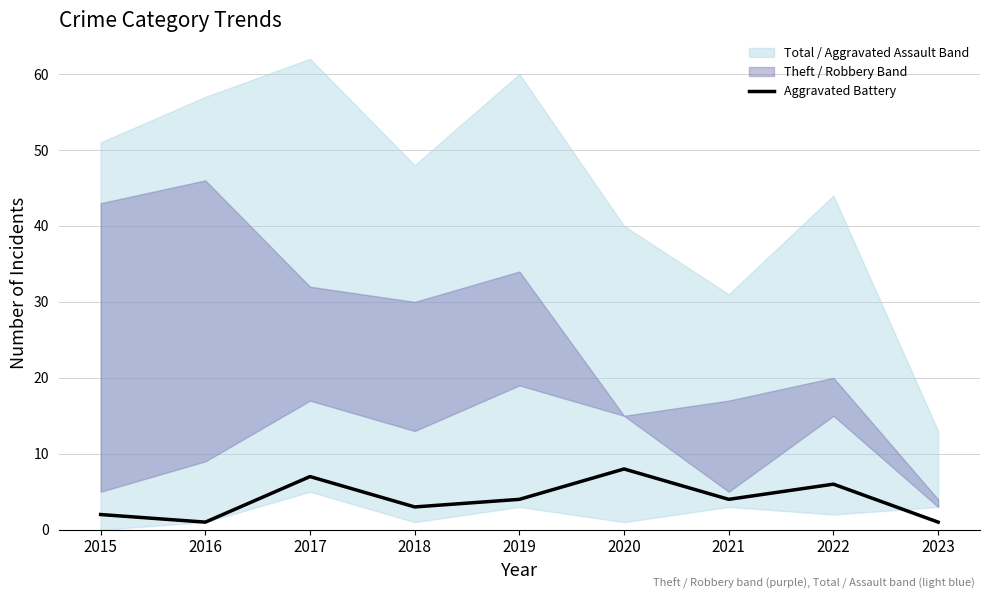

What is the difference between the second highest and second lowest values?

6